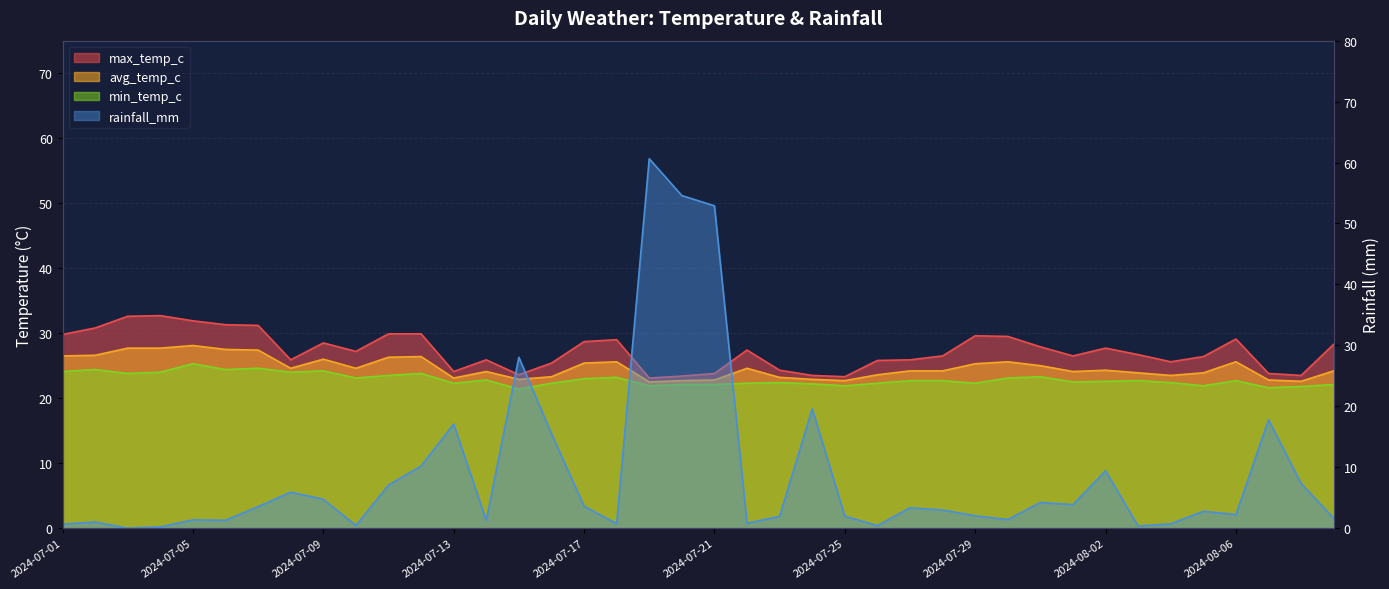

What is the difference between the highest and lowest values at 2024-07-17?

25.1